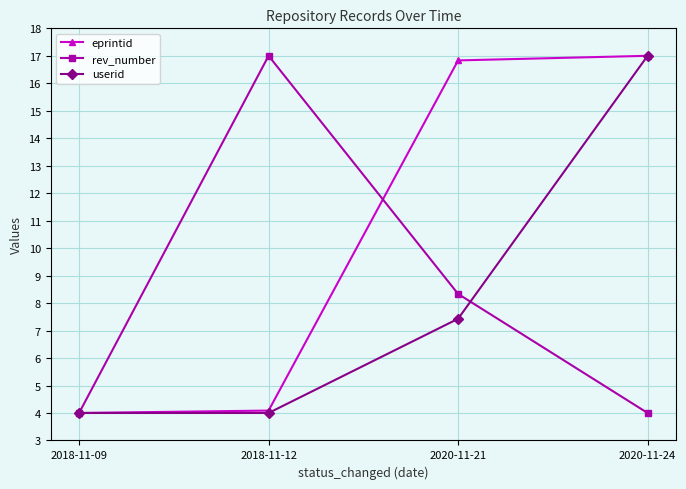

At which label is userid closest to 10?

2020-11-21